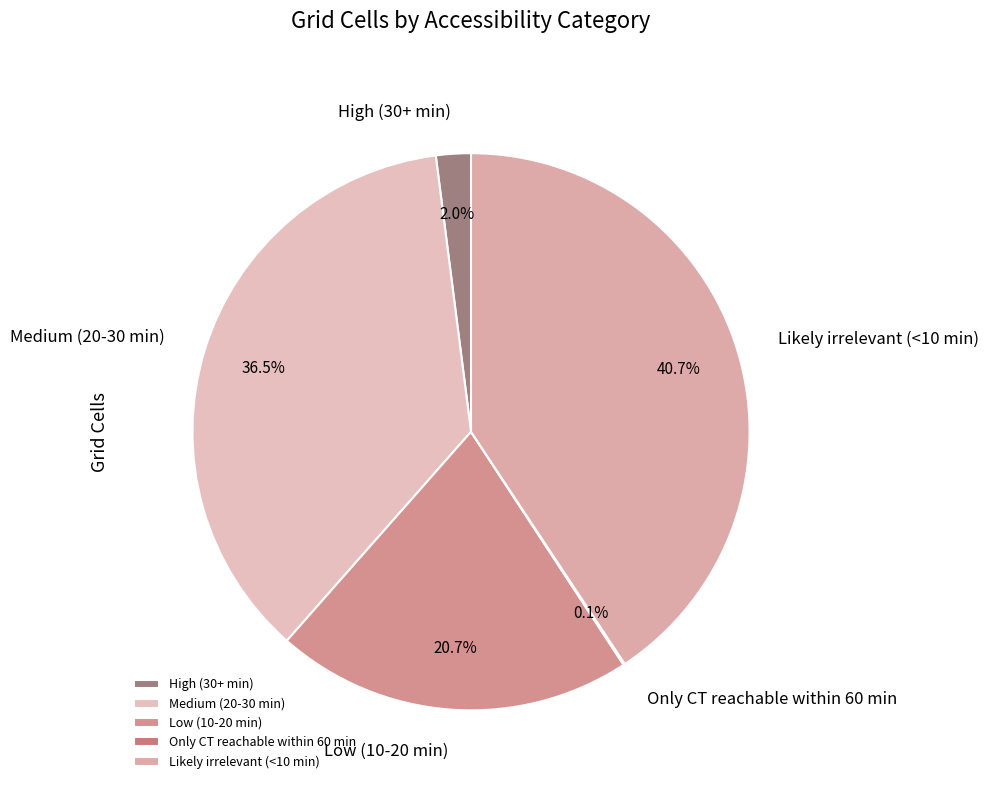

Between Likely irrelevant (<10 min) and Low (10-20 min), which is larger?

Likely irrelevant (<10 min)